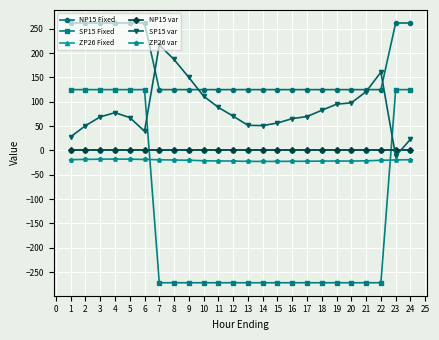

Is this an area chart (filled region under the line)?

No